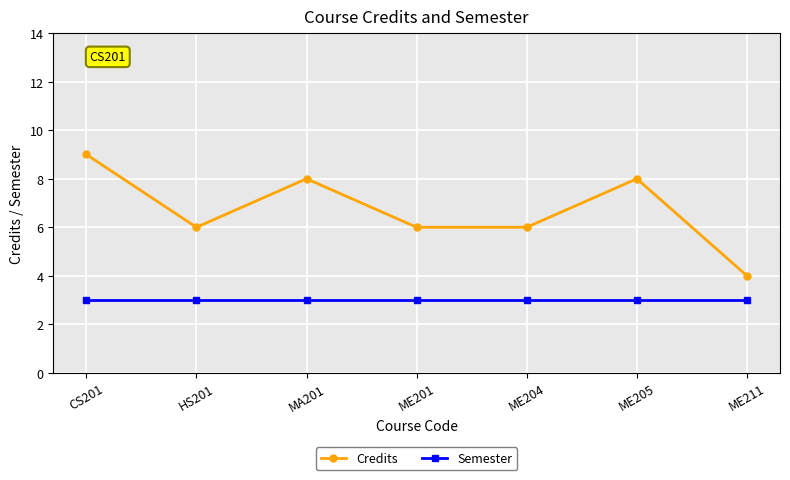

At ME211, list the series in order from largest to smallest.

Credits, Semester